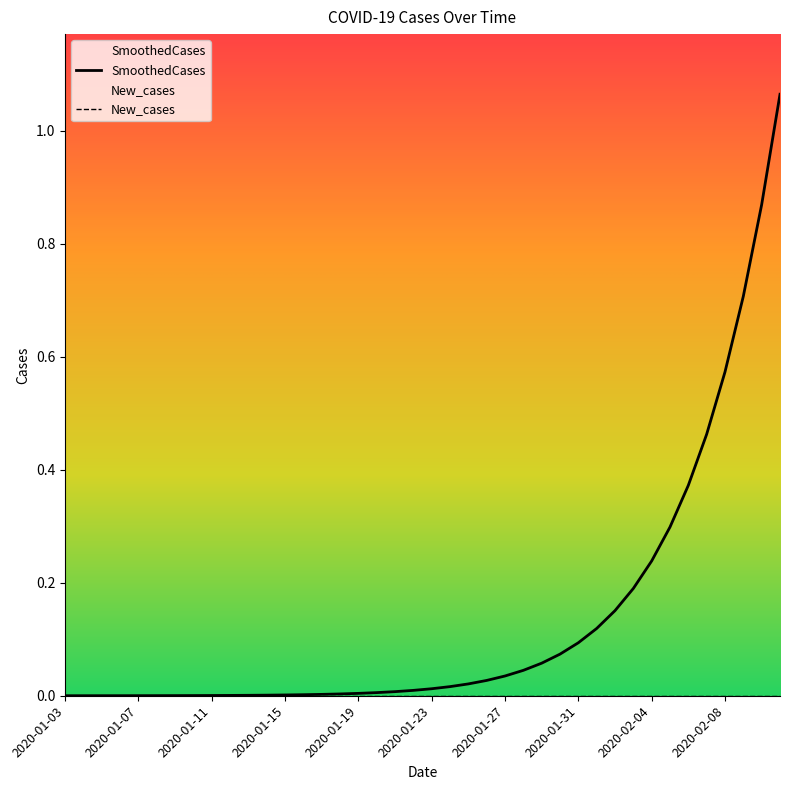

How many data points does each series have?

40